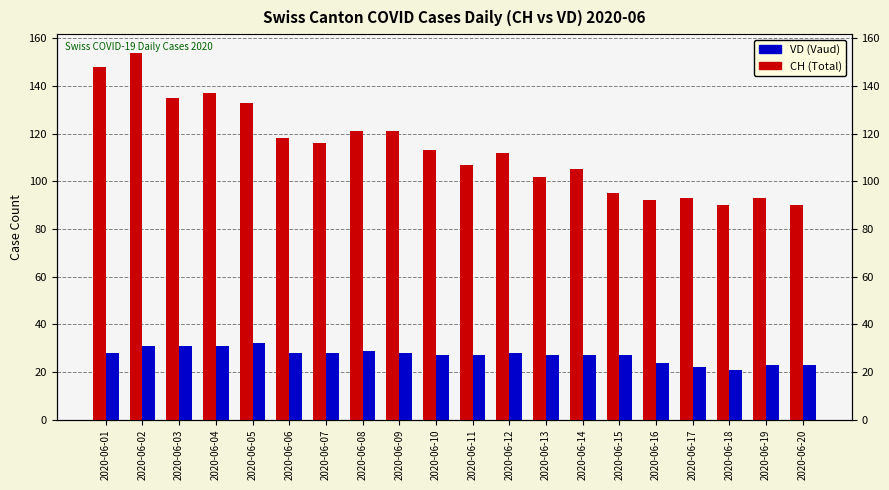

How many bars are there in each group?

2